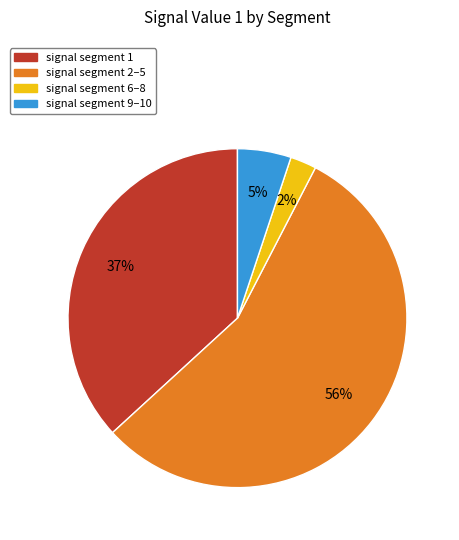

Is there a majority slice in this chart?

Yes